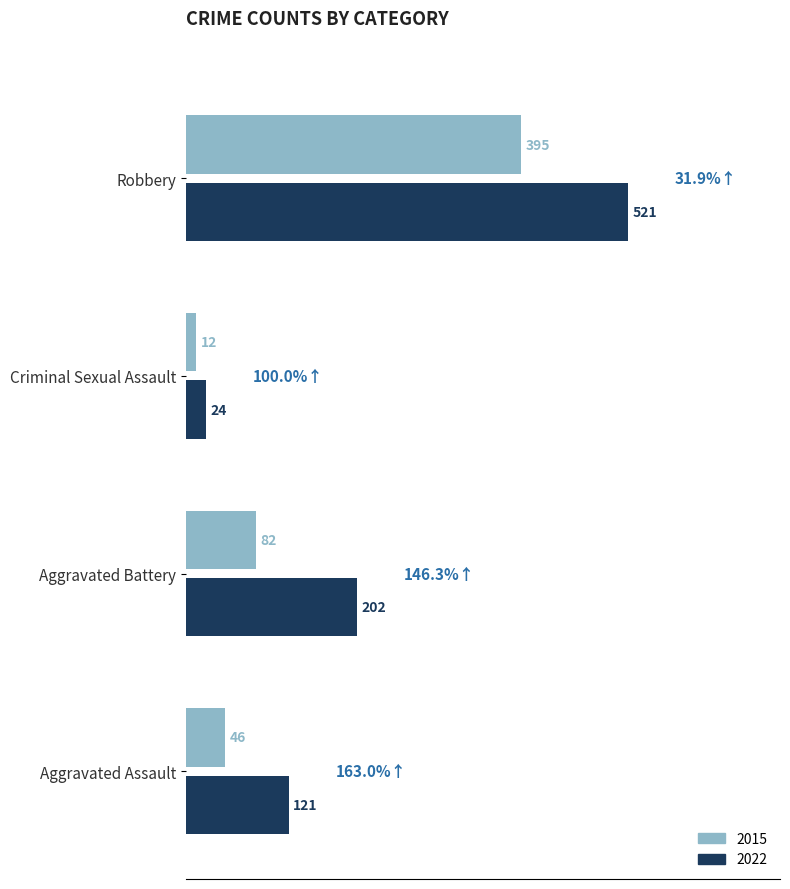

Which series has the largest total across all categories?

2022